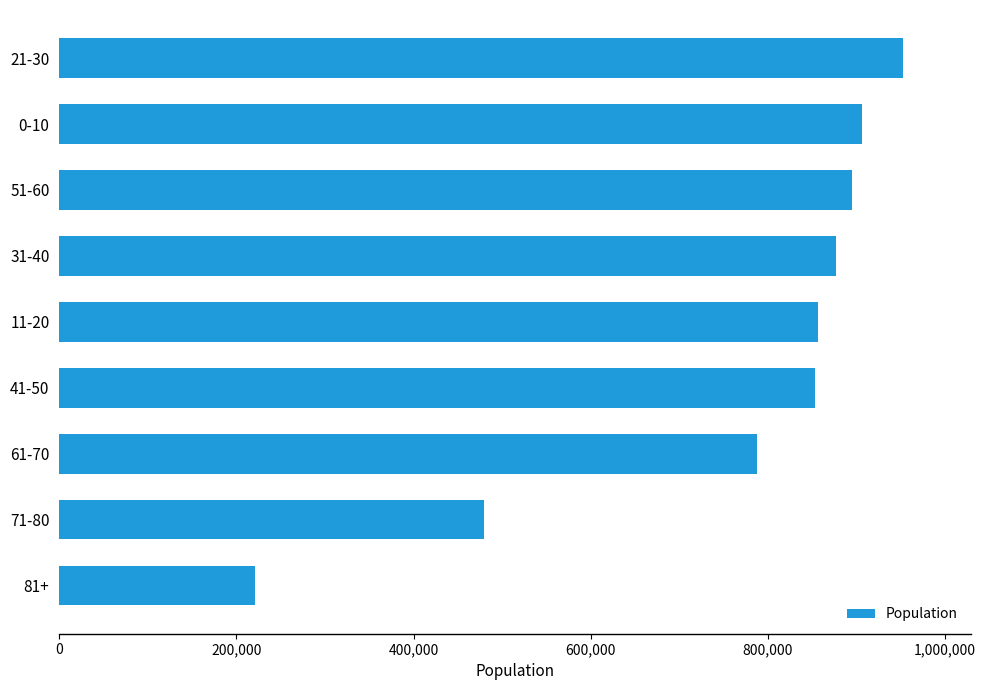

What value does the data have at 51-60, to the nearest 10?

895360